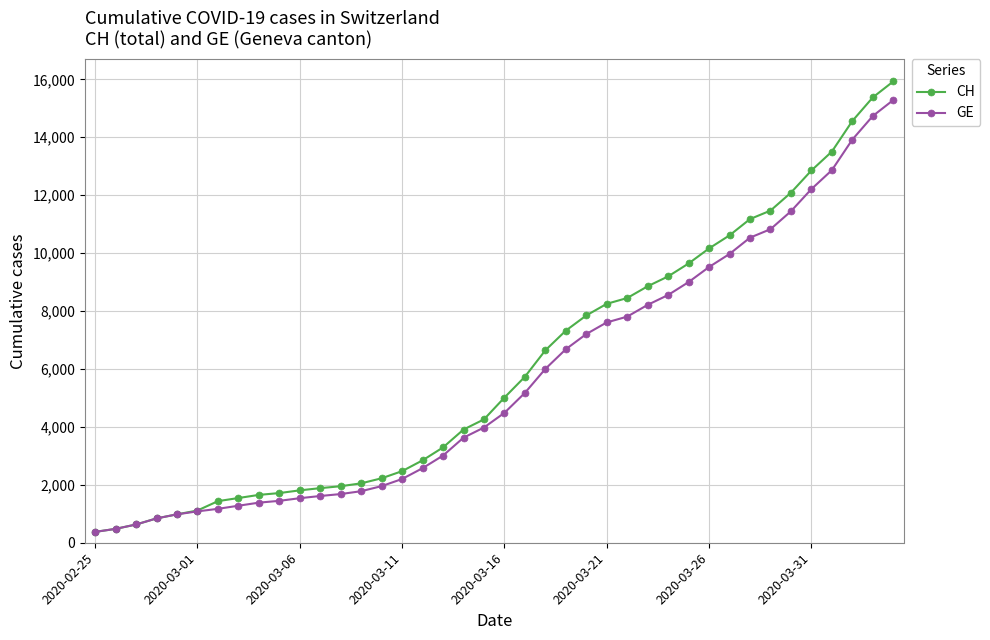

What is the sum of all CH values?

242133